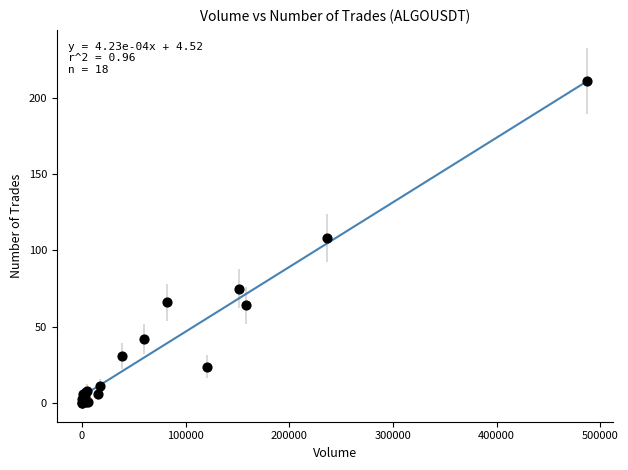

What Y value in the scatter plot is closest to 105?

108